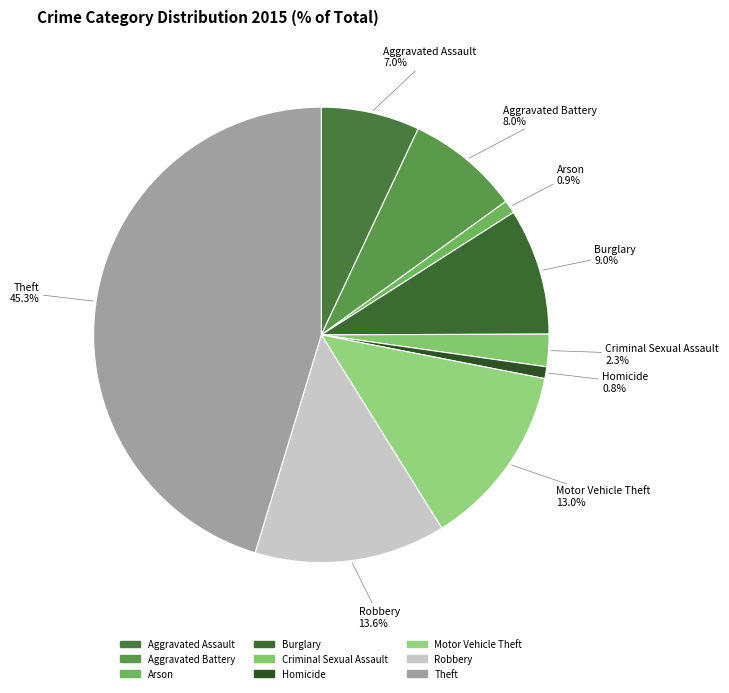

Approximately how many times larger is the value at Arson compared to Burglary?

0.1